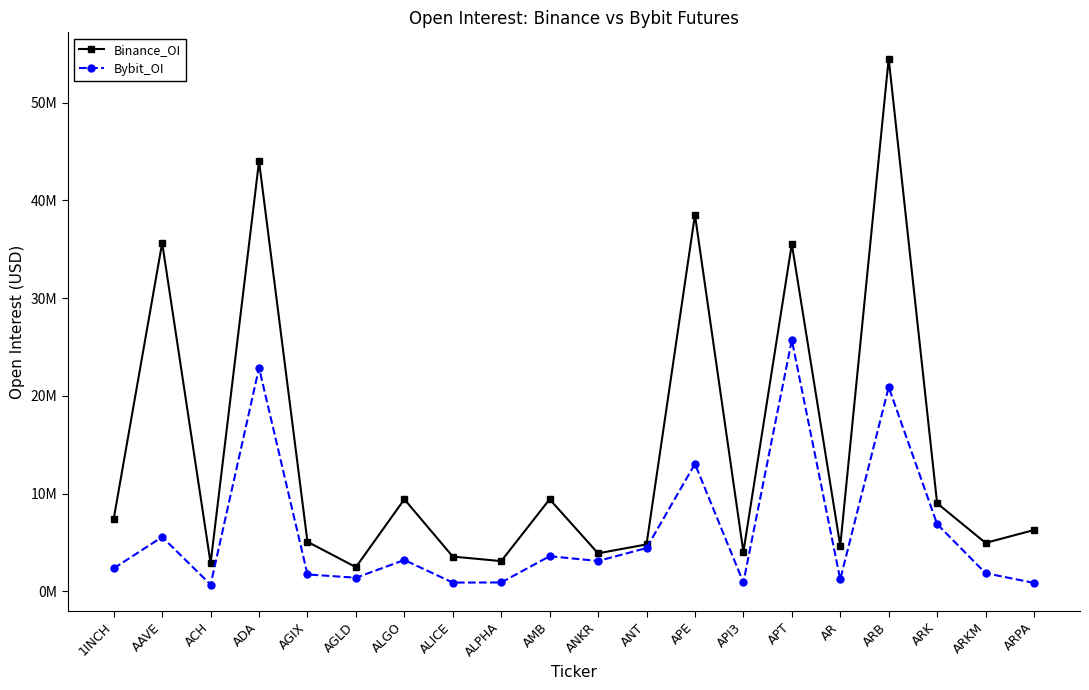

What are all the series names shown in the legend?

Binance_OI, Bybit_OI